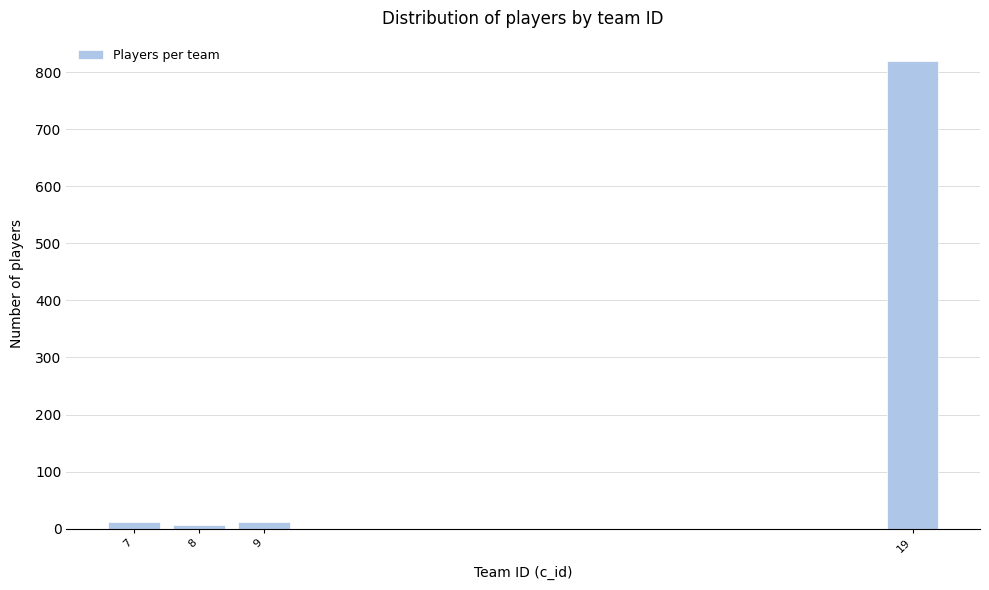

What is the average value?

212